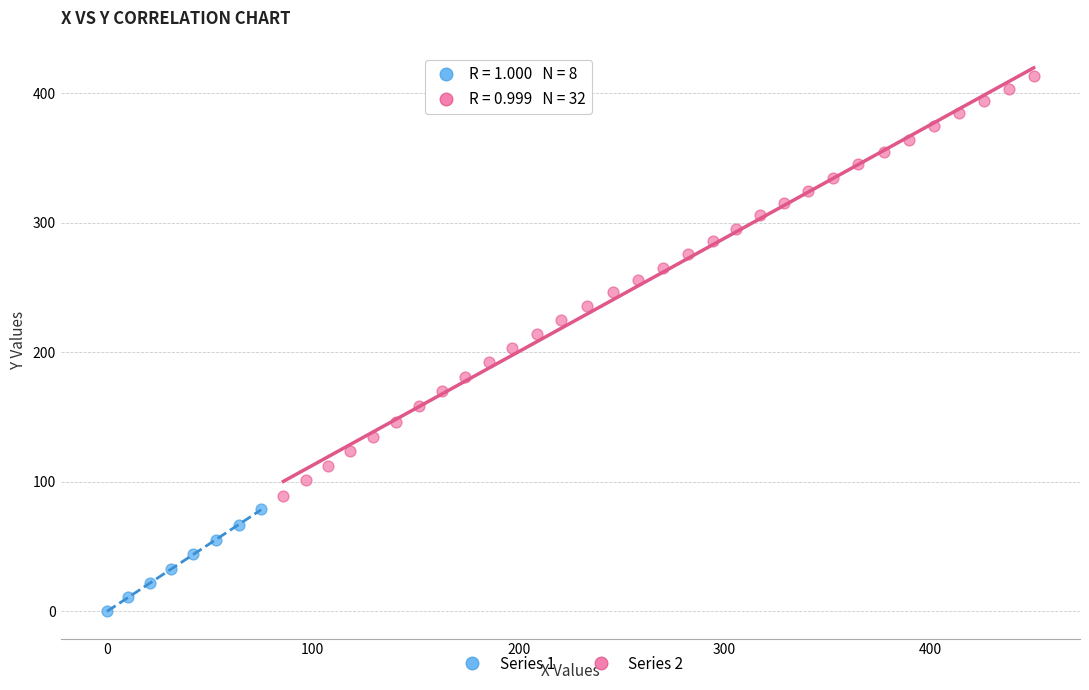

What are all the series names shown in the legend?

Series 1, Series 2